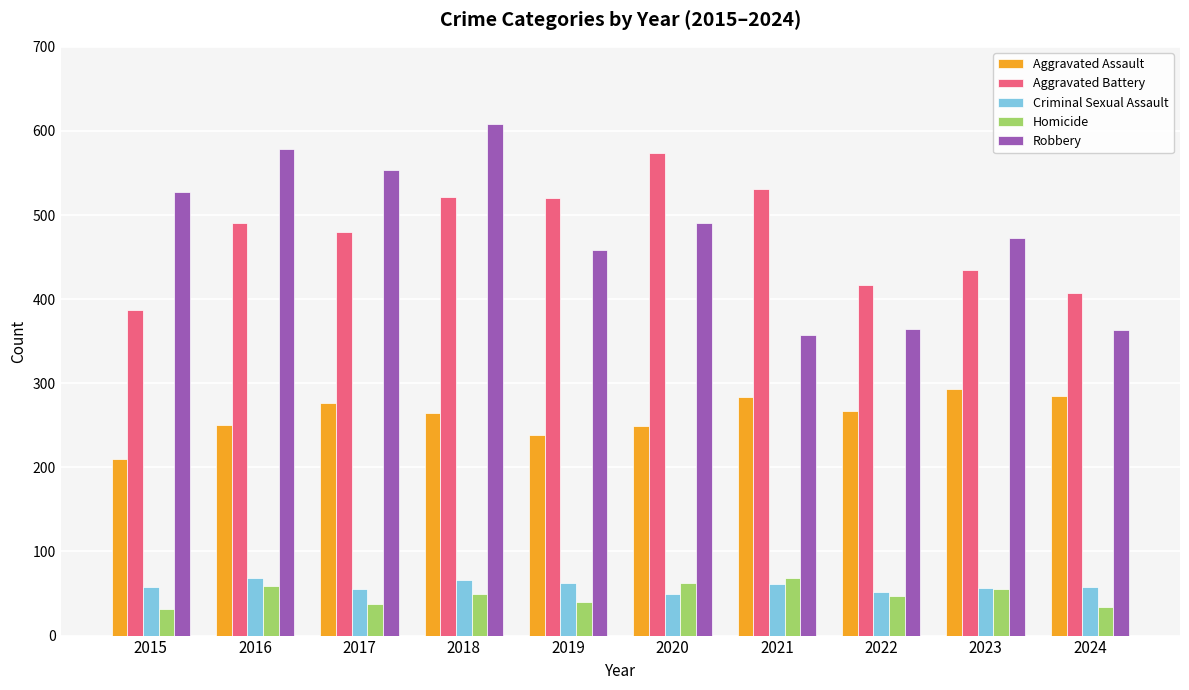

What is the minimum value shown in the chart?

32